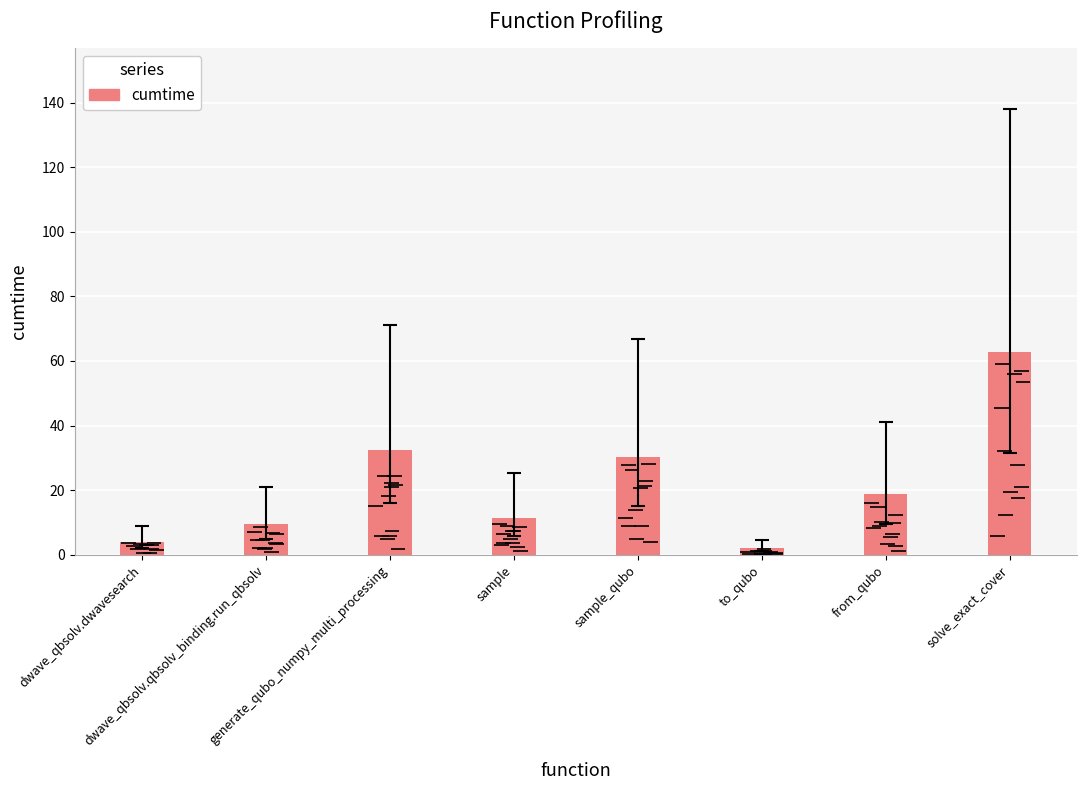

Which category has the lowest value across all series?

to_qubo